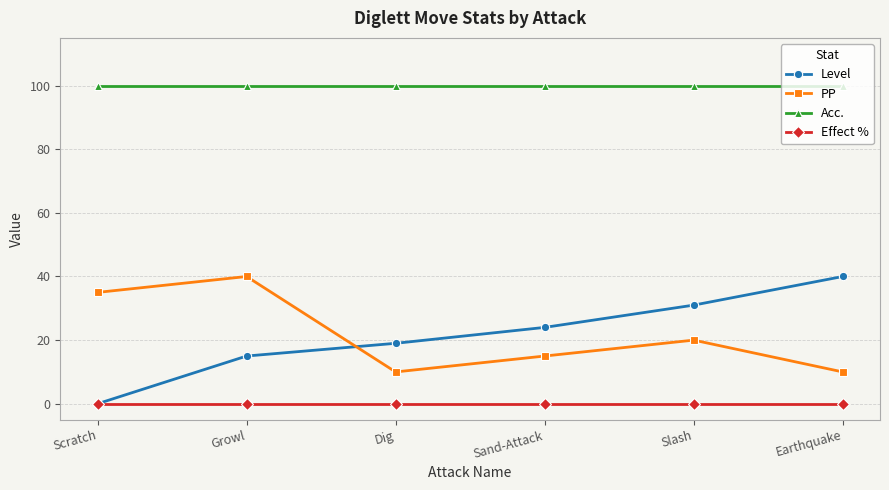

True or false: Level has more than 2 interior local peaks.

False